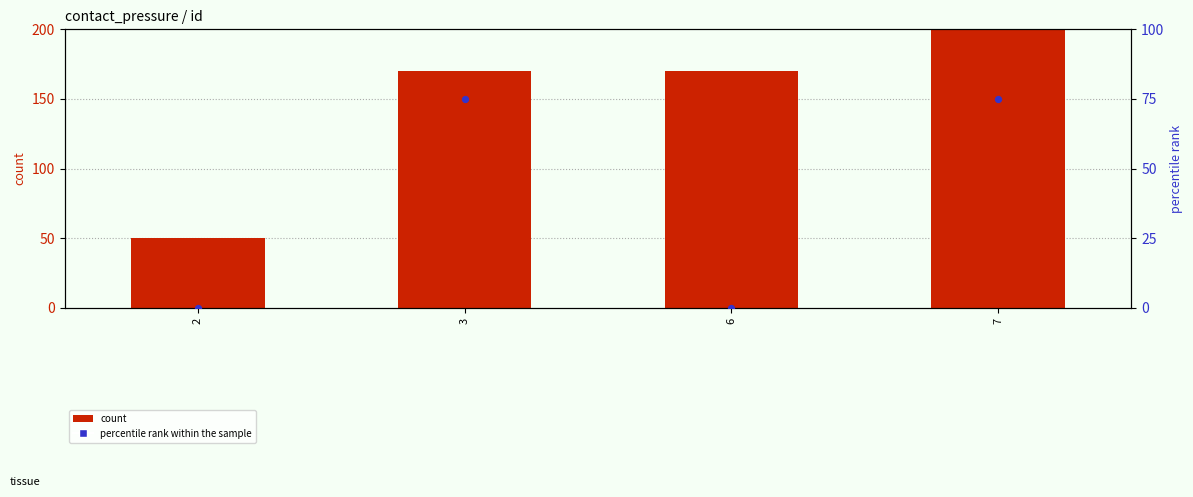

Which series reaches the minimum Y coordinate?

percentile rank within the sample